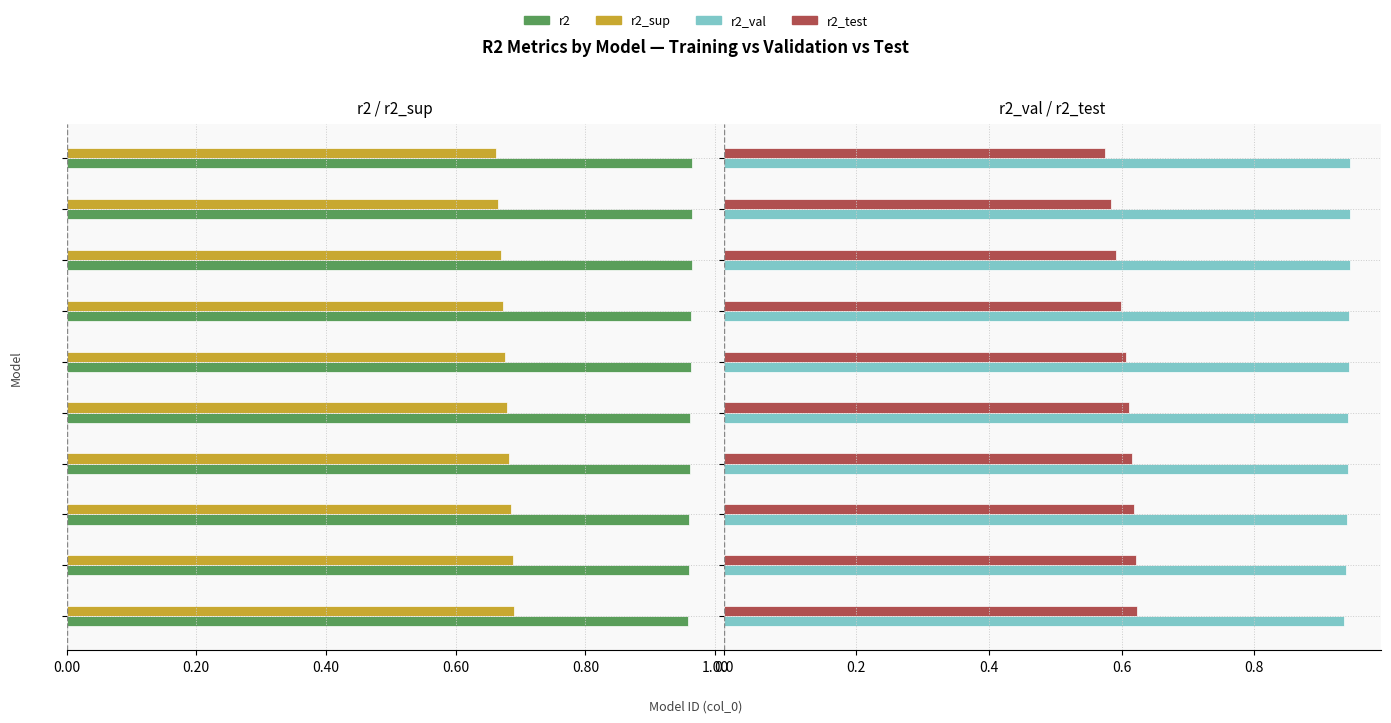

The value of r2_val at 1.20 is 0.9. True or false?

True